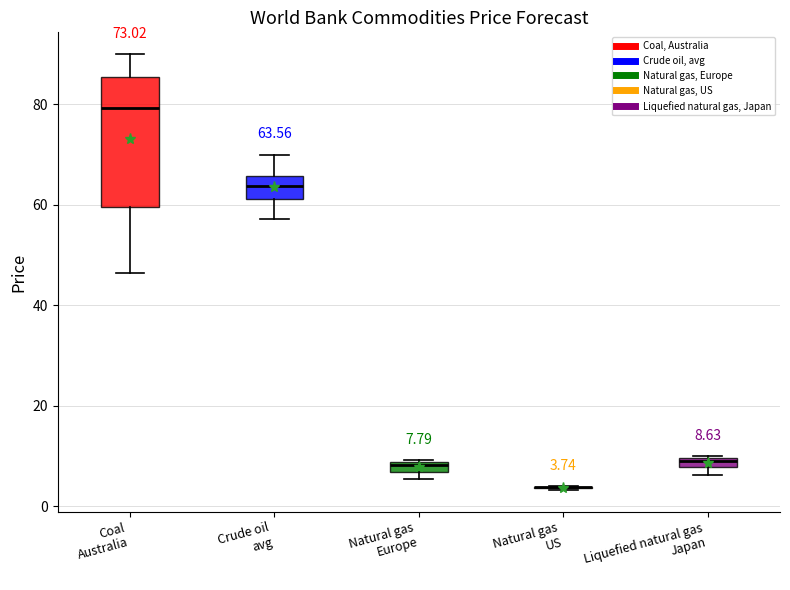

Comparing the boxes themselves (not the whiskers), which one is the tallest?

Coal Australia